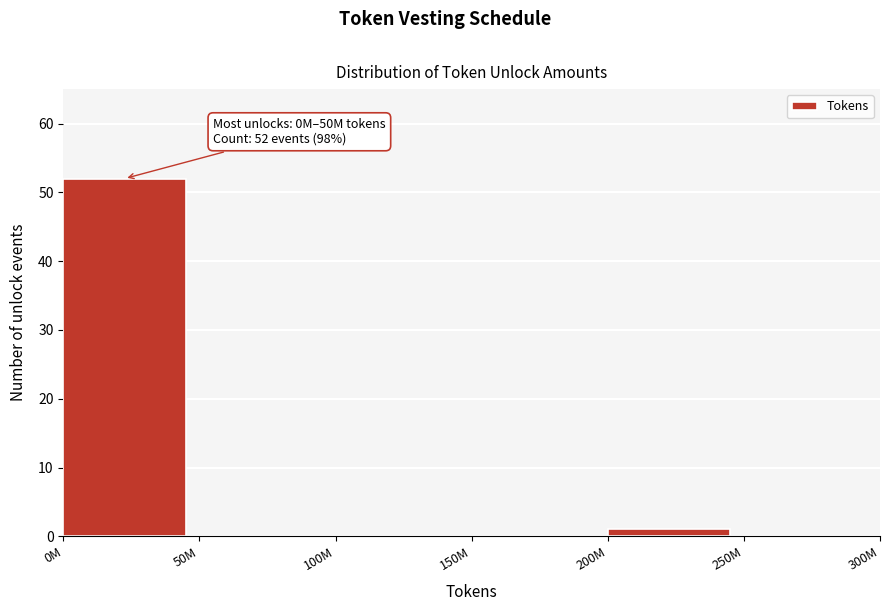

Reading left to right, extract all data points from this chart.

0M=52	50M=0	100M=0	150M=0	200M=1	250M=0